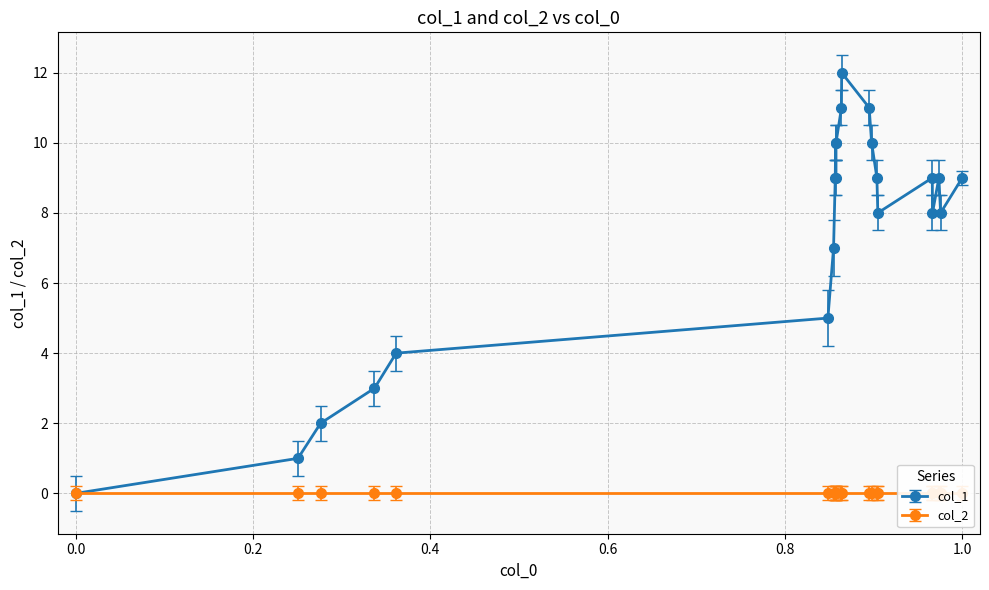

How many points are higher than both their immediate neighbors (excluding endpoints)?

4